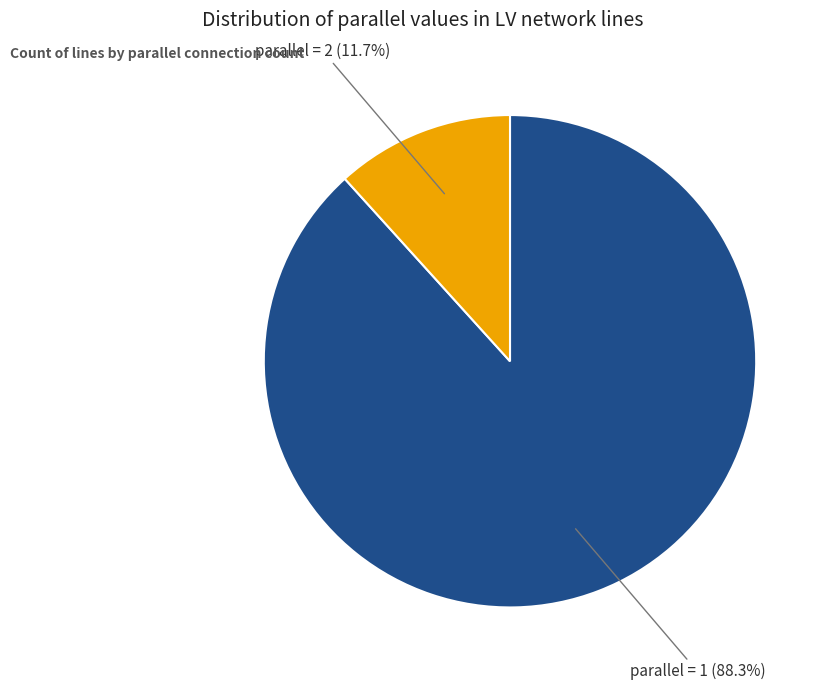

Is there any slice that represents more than half of the pie?

Yes